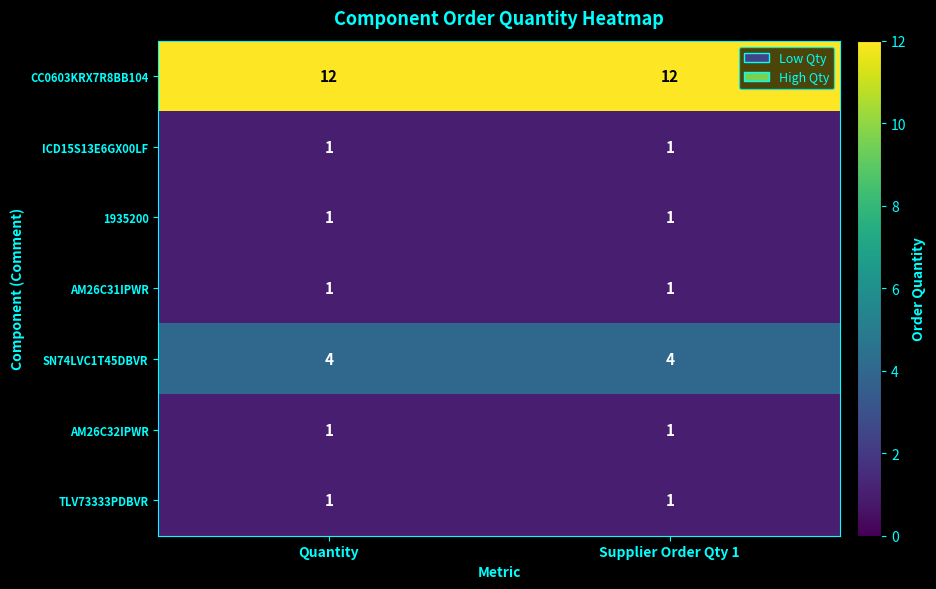

True or false: 1935200 has a value of 0 at Supplier Order Qty 1.

False